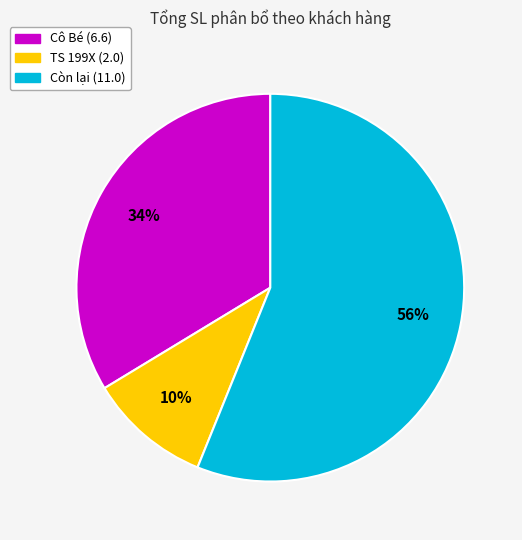

Is there any slice that represents more than half of the pie?

Yes